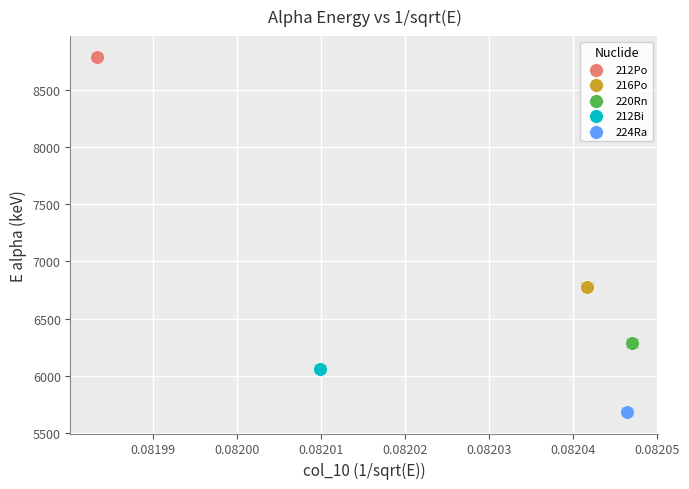

What are all the series names shown in the legend?

212Po, 216Po, 220Rn, 212Bi, 224Ra